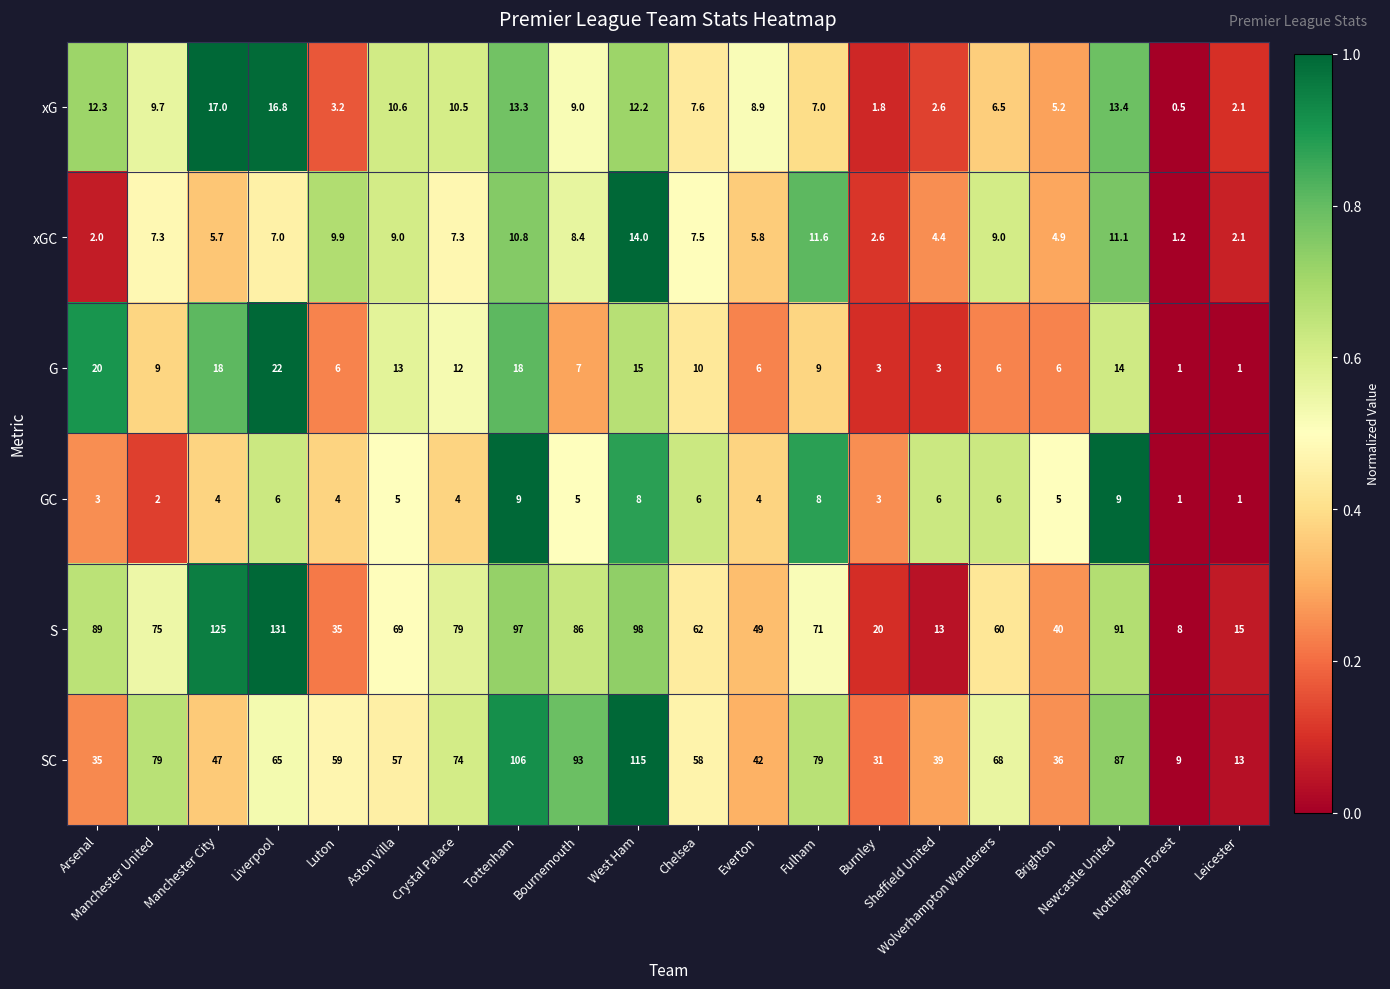

At which category is the sum across all series the highest?

West Ham